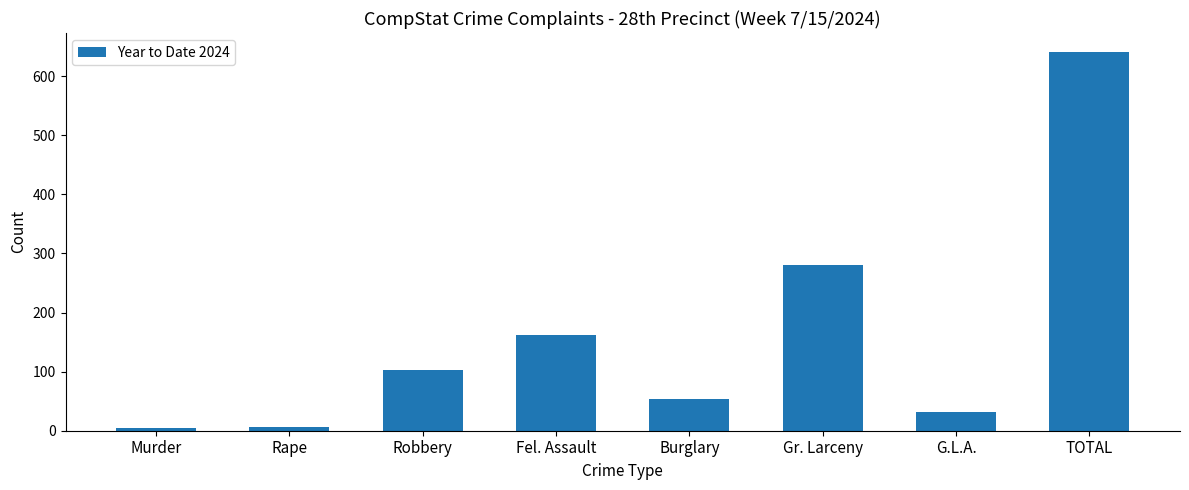

What is the sum of all values?

1282